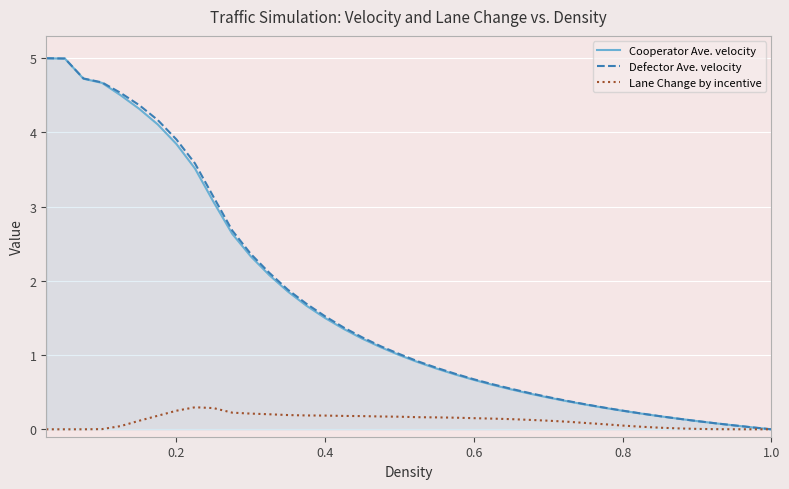

What is the difference between the maximum and minimum values in the Defector Ave. velocity series?

5.0